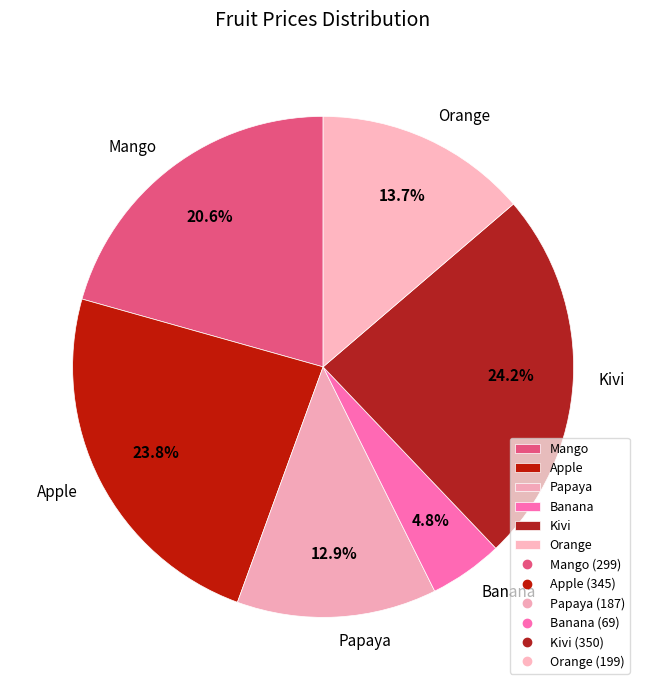

What percentage is the Kivi slice, to the nearest percent?

24%